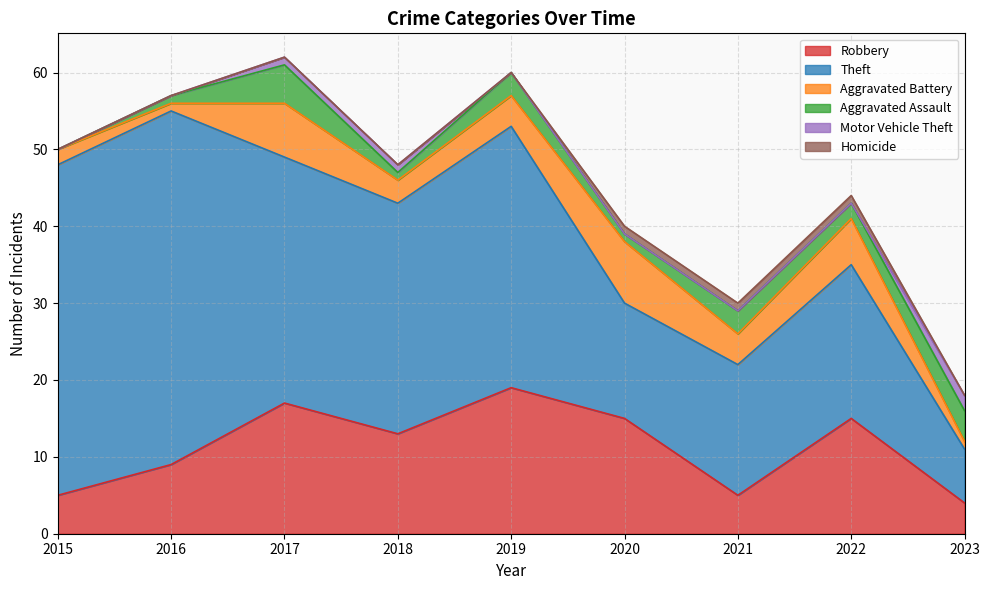

What is the value of the Aggravated Assault point at the 9th from the left?

4